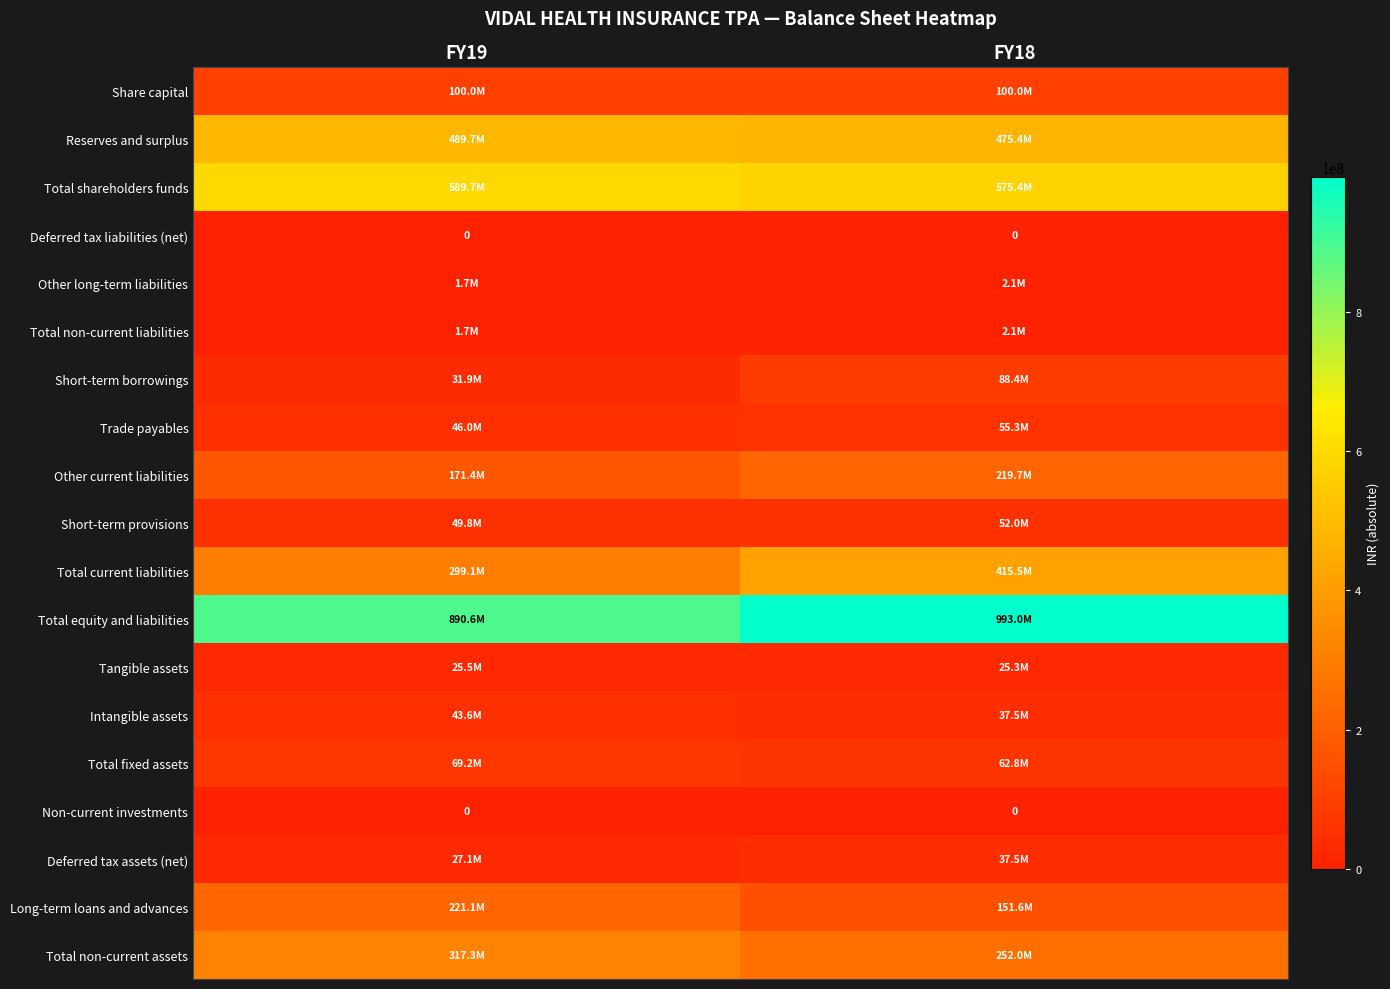

Which series has the largest total across all categories?

Total equity and liabilities